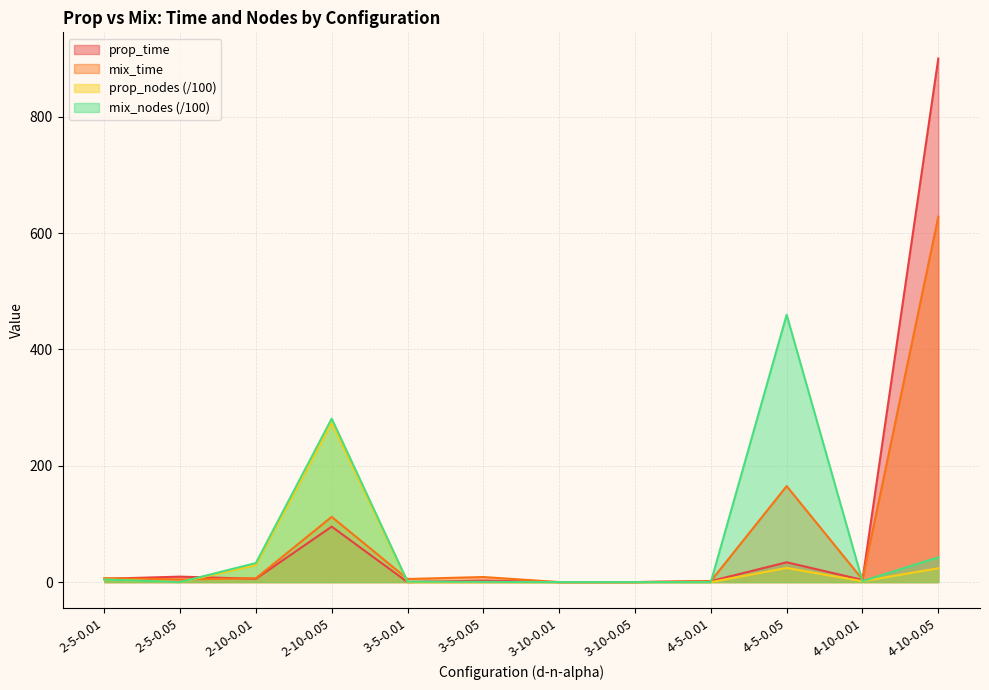

At which category is the sum across all series the highest?

4-10-0.05